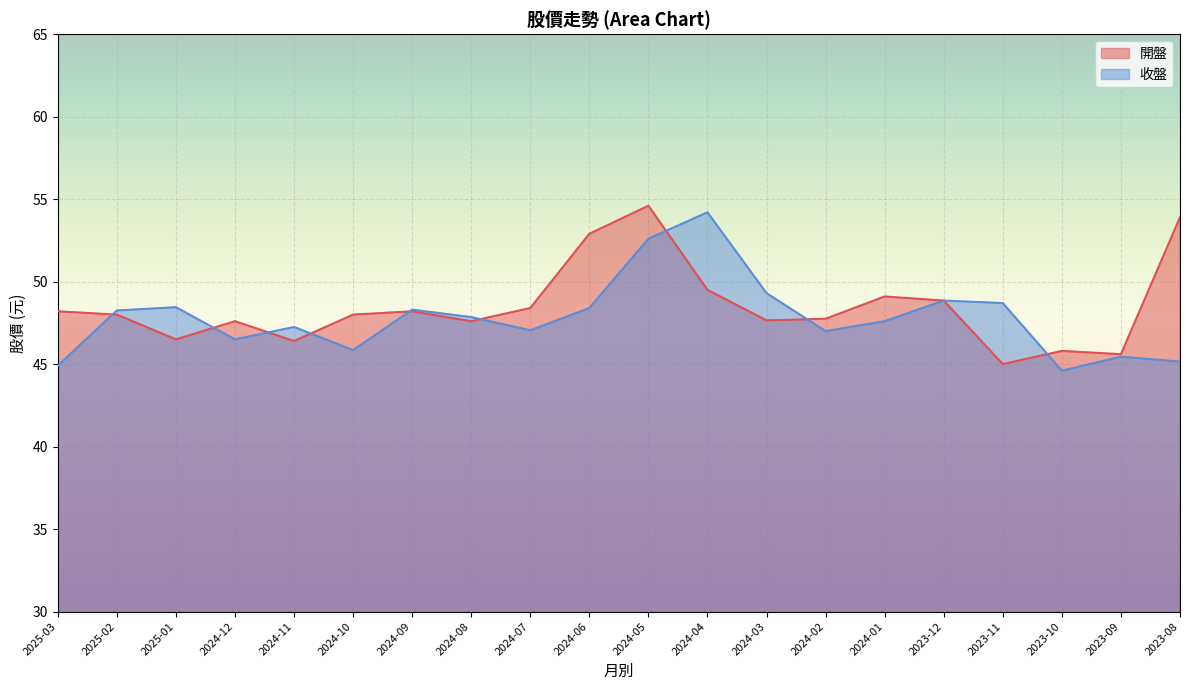

Where does the 收盤 series first go above 47?

2025-02